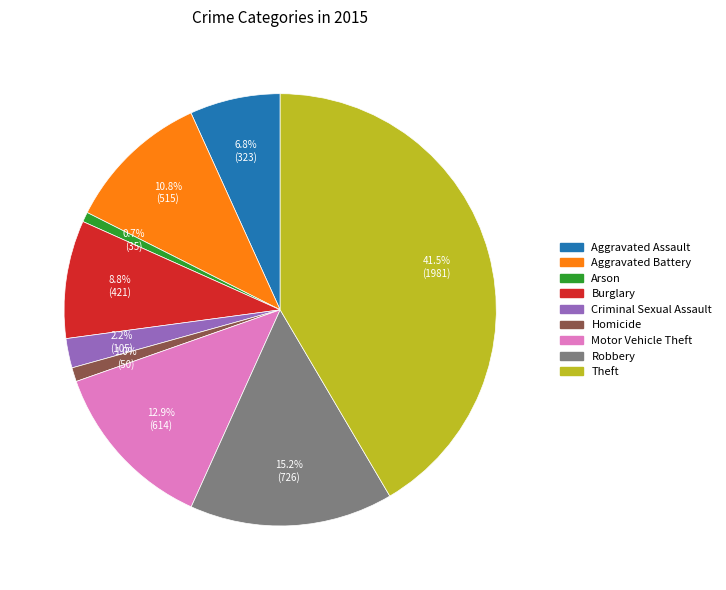

How much of the chart is everything except Criminal Sexual Assault?

97.8%